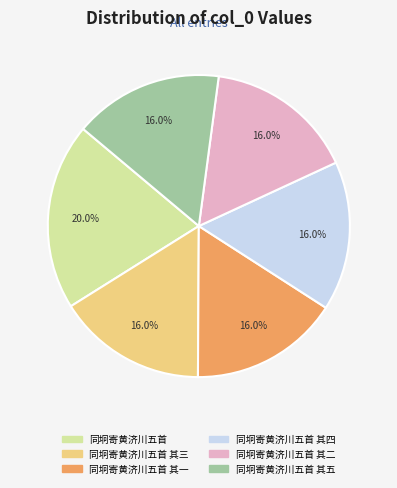

How many segments does this pie chart have?

6